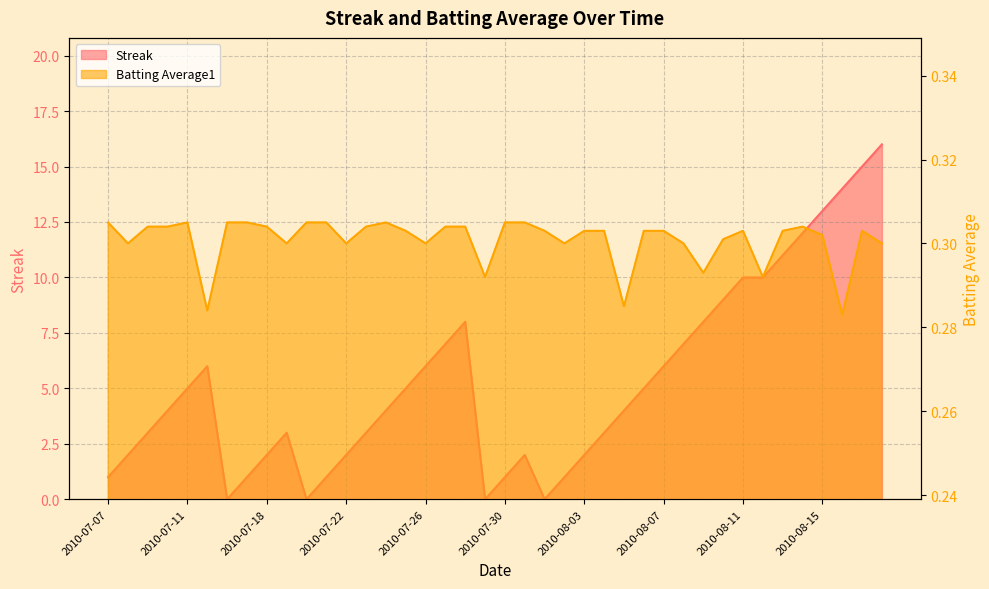

Rank the series at 2010-08-15 from highest to lowest value.

Streak, Batting Average1